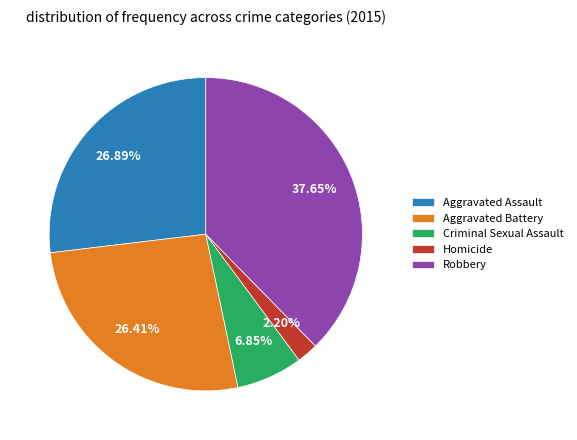

What percentage is NOT represented by Criminal Sexual Assault?

93.2%